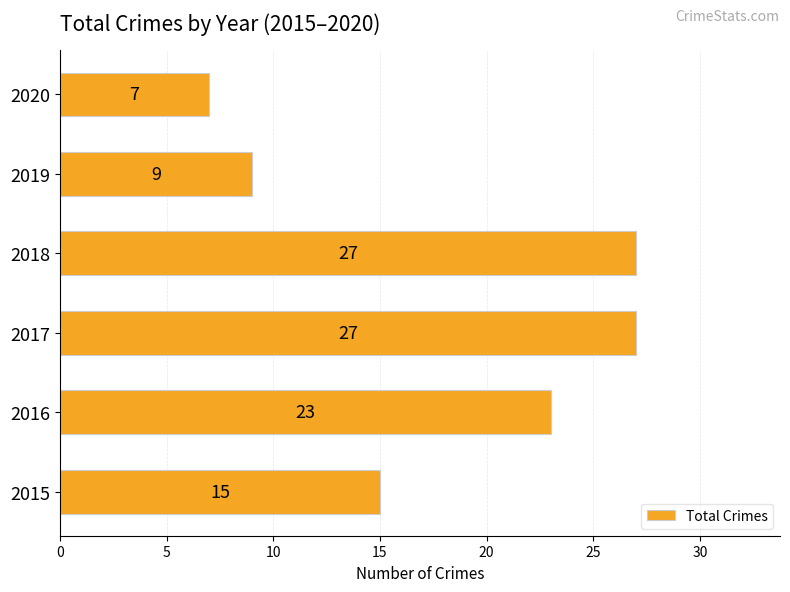

What is the average value?

18